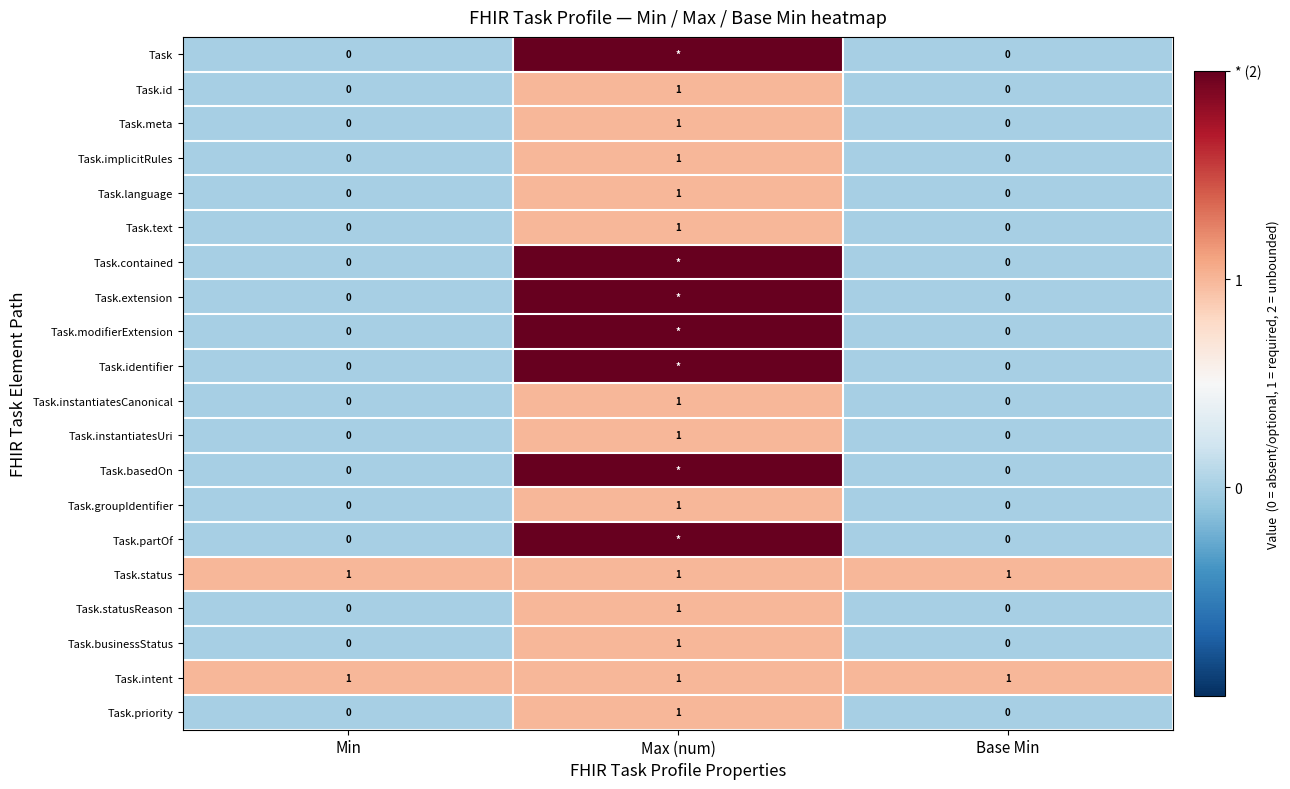

What is the difference between the maximum and second lowest values in the Task.text series?

1